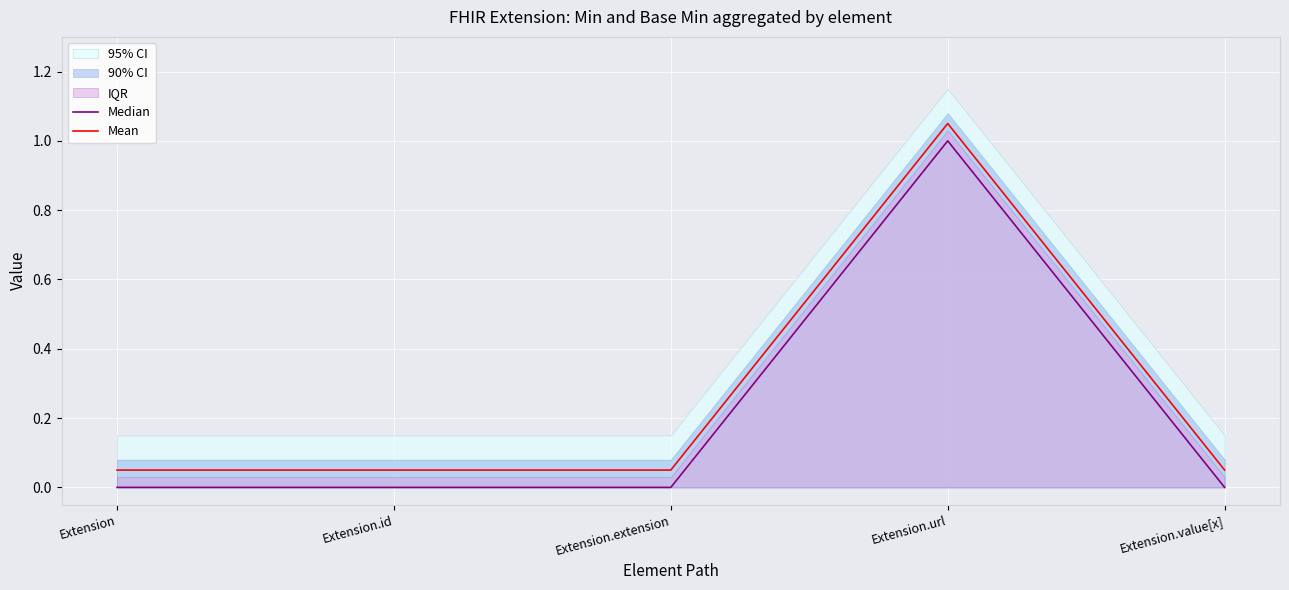

At which label does Mean reach its peak?

Extension.url